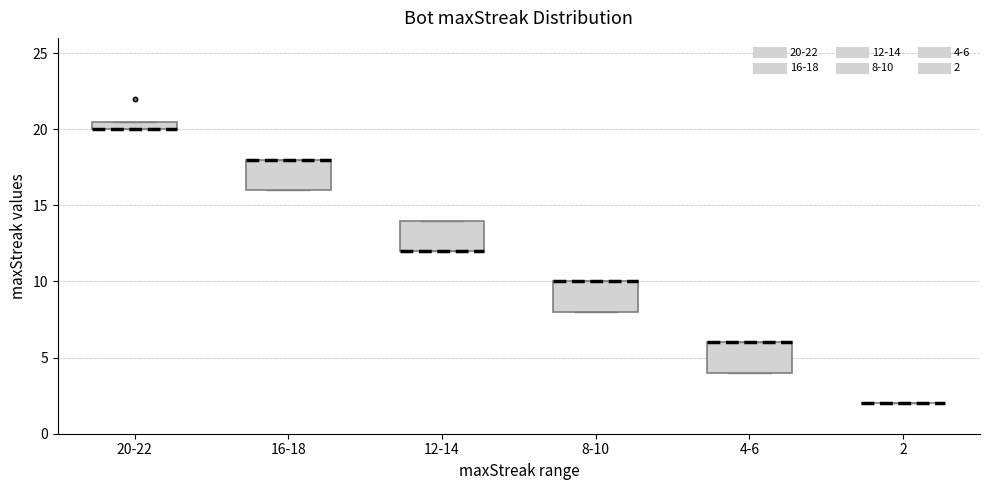

Where is the upper edge of the box for 4-6 on the y-axis? The values are not printed on the chart, so give them approximately, as read against the axis.

6.0